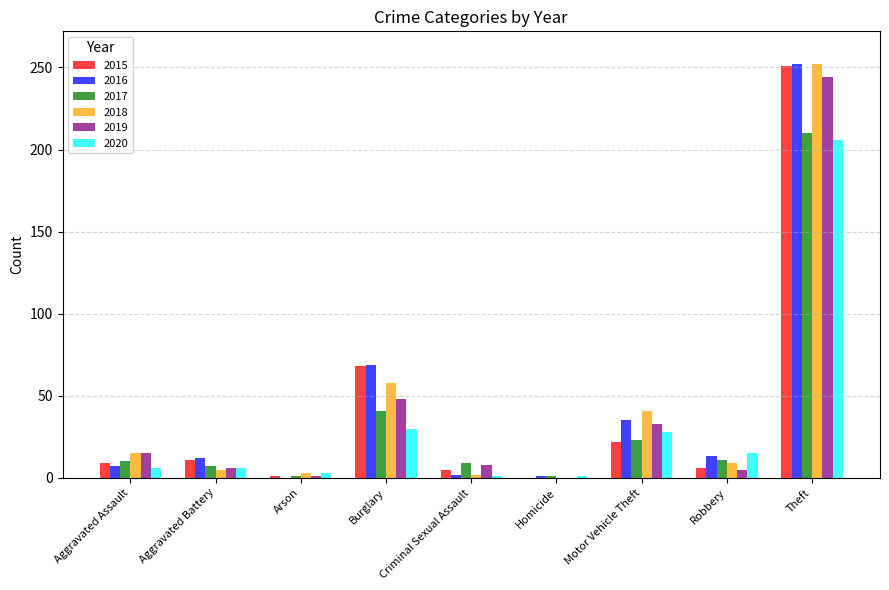

Between Robbery and Theft, which series saw the biggest shift?

2015